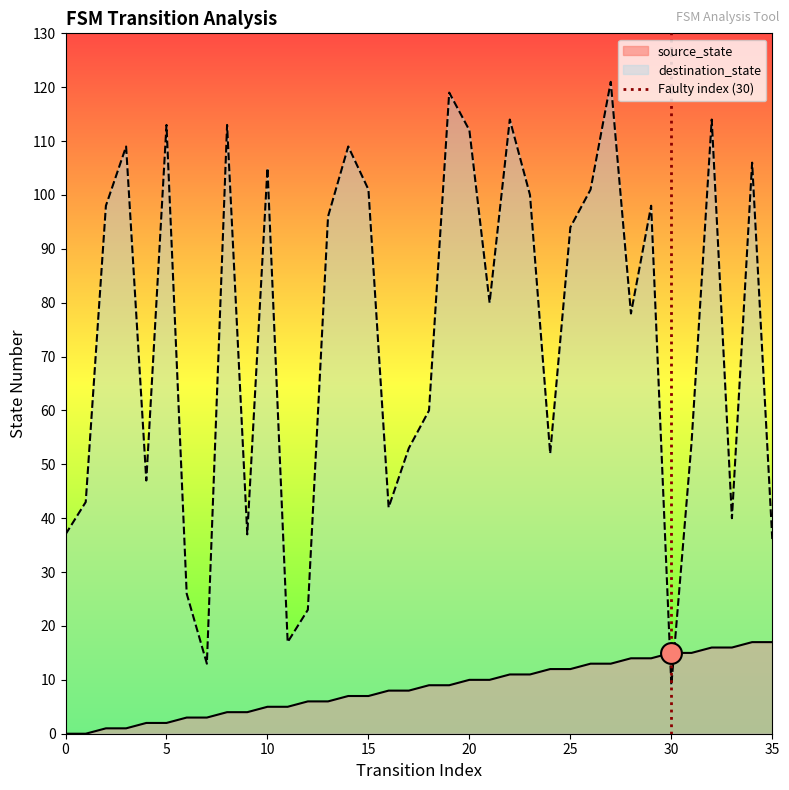

Does the chart display data point markers on the line(s)?

No